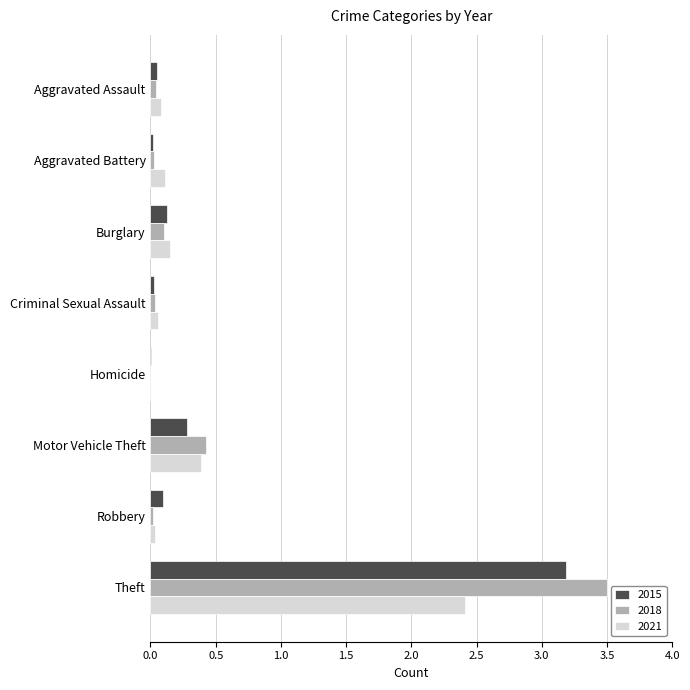

What are all the series names shown in the legend?

2015, 2018, 2021